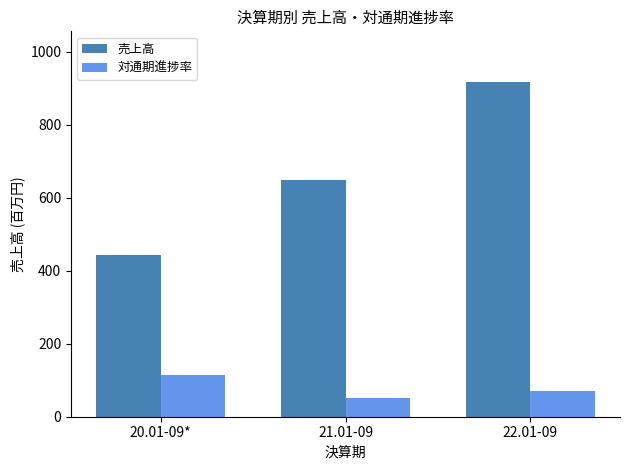

The value of 対通期進捗率 at 20.01-09* is 114.3. True or false?

True